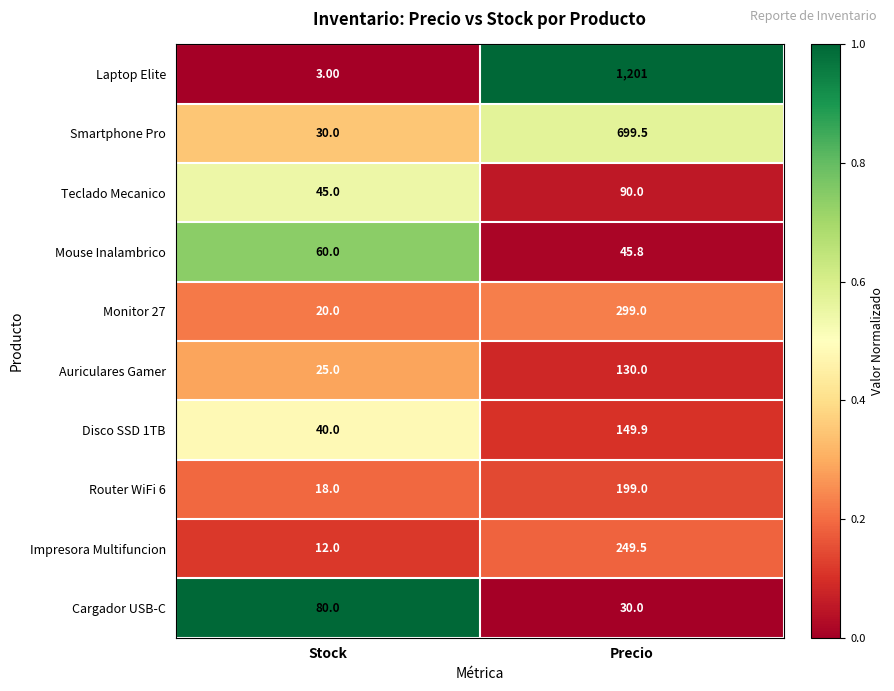

At which label is Laptop Elite closest to 602?

Stock